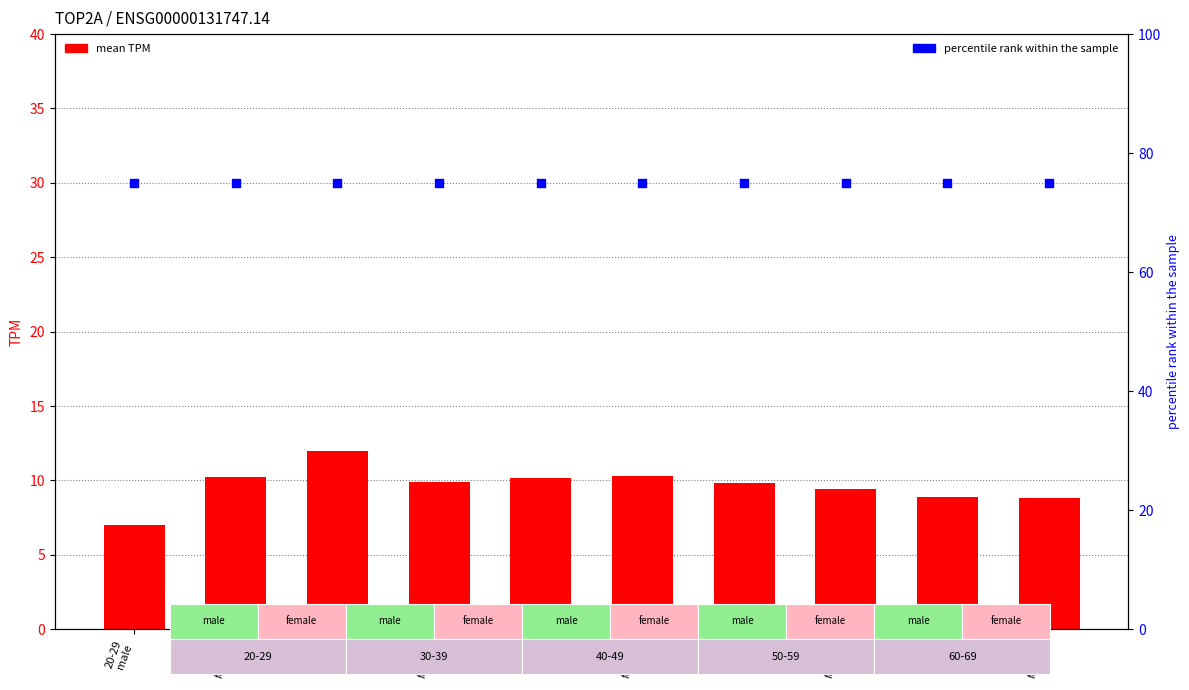

Which series has the largest Y range (max minus min)?

mean TPM